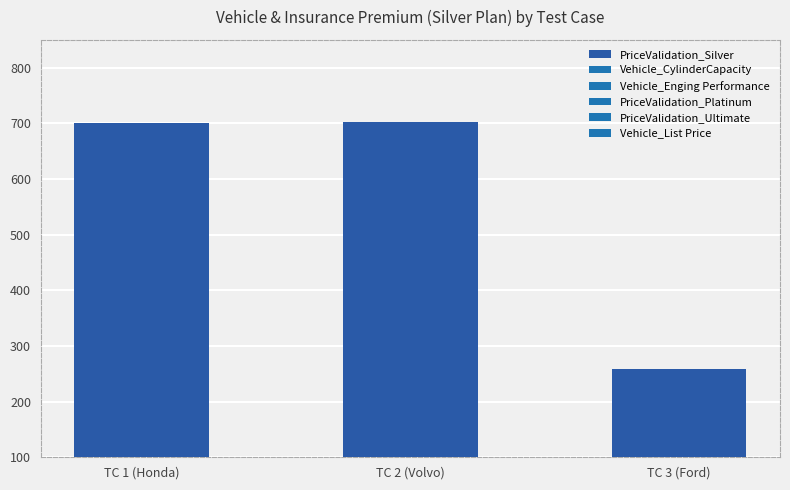

What is the approximate value at TC 3 (Ford), to the nearest 5?

260